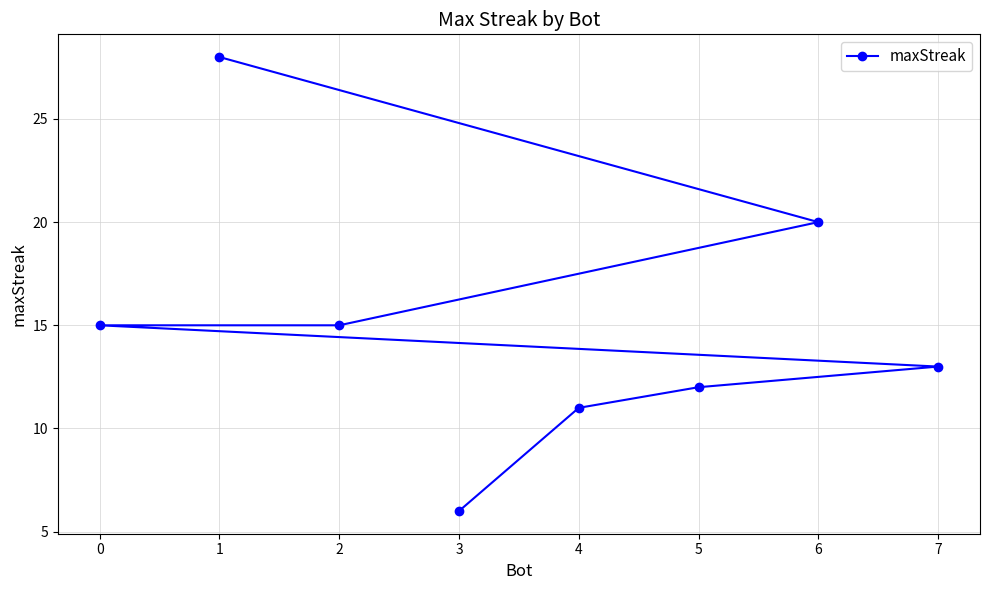

What is the difference between the maximum and minimum values?

22